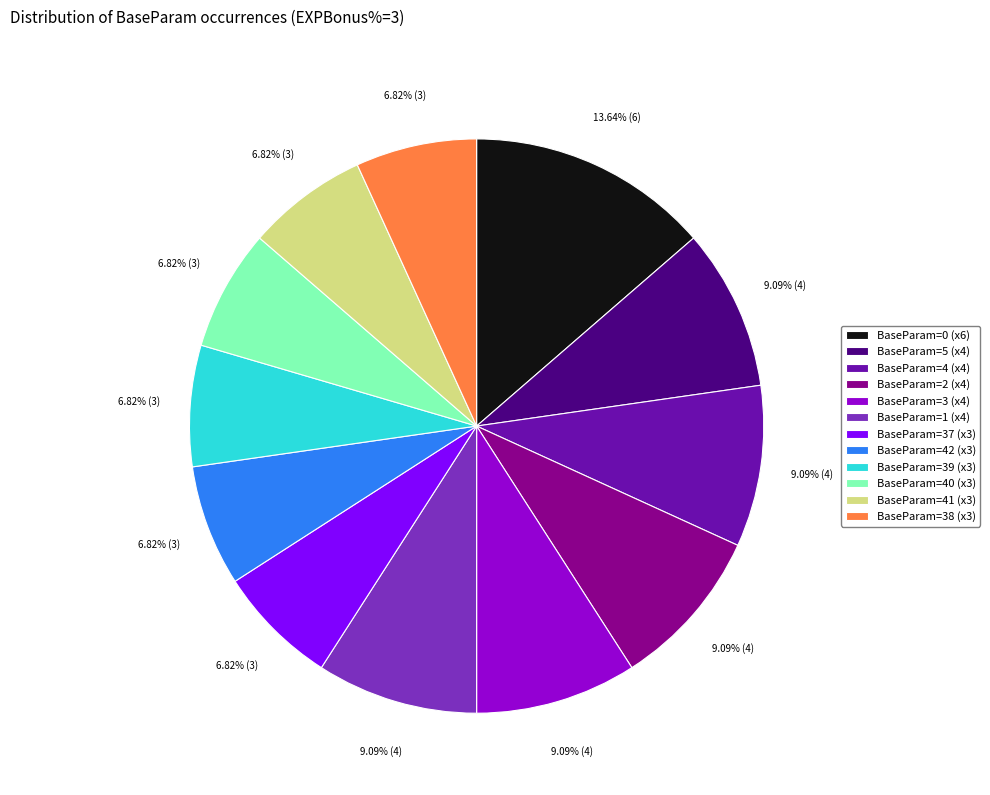

What is the ratio of the value at BaseParam=40 (x3) to the value at BaseParam=38 (x3)?

1.0